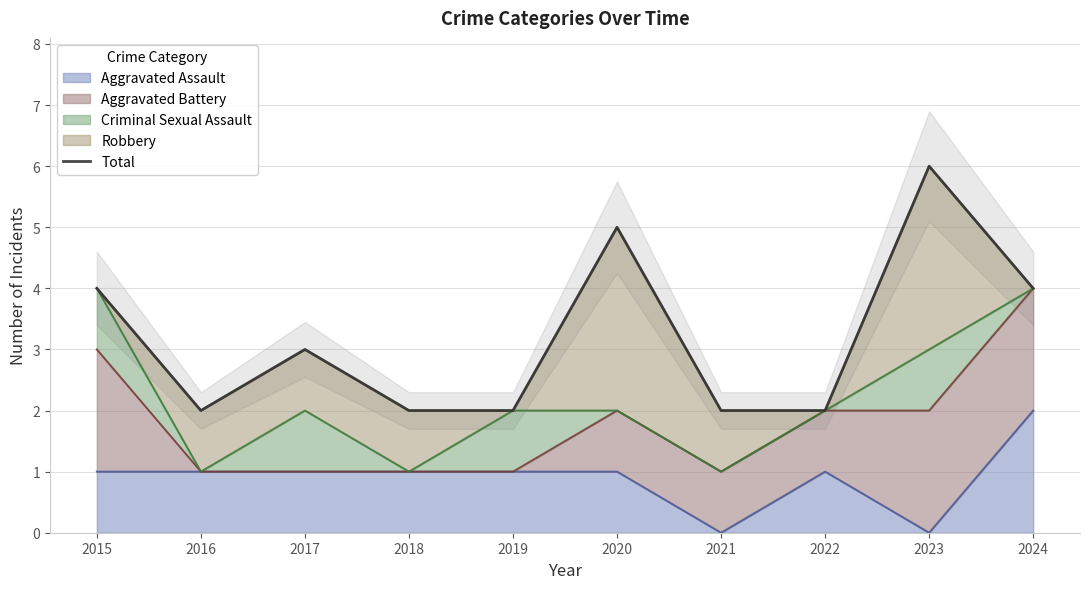

Does the chart display data point markers on the line(s)?

No